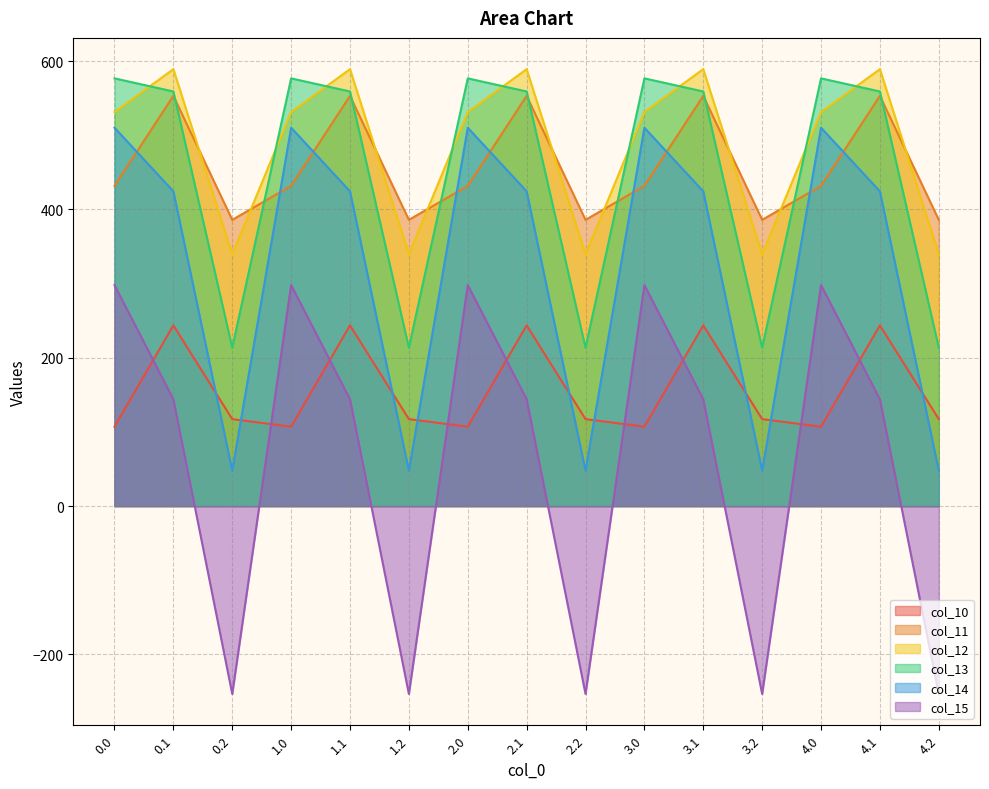

Between 4.2 and 4.1, which is larger?

4.1